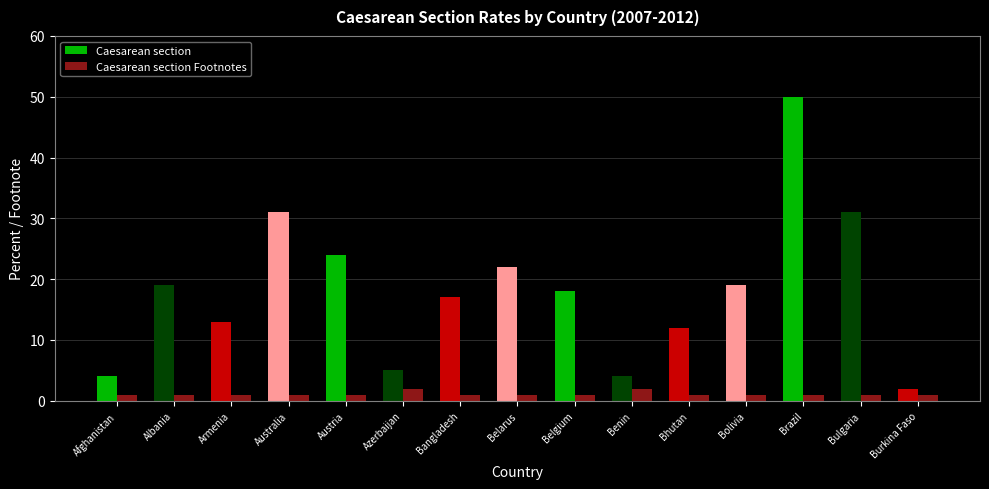

What is the lowest value of the Caesarean section series?

2